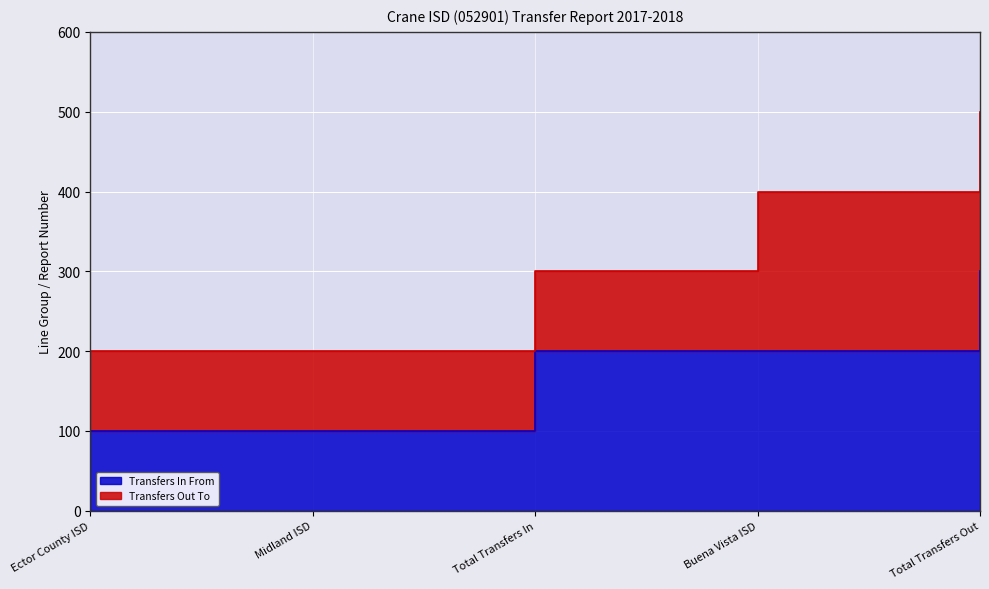

What is the ratio of the value at Midland ISD to the value at Buena Vista ISD?

0.5